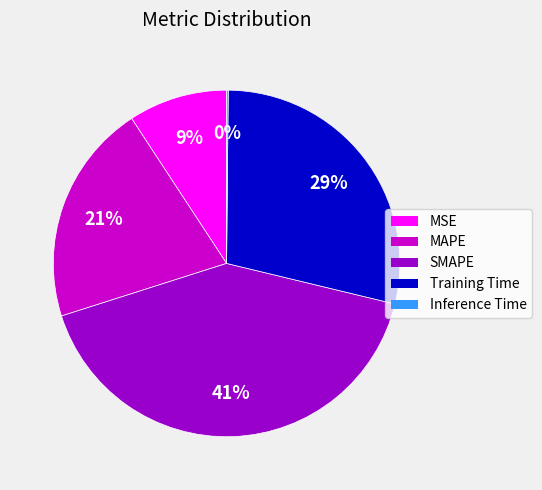

The MAPE slice represents 30% of the pie. True or false?

False